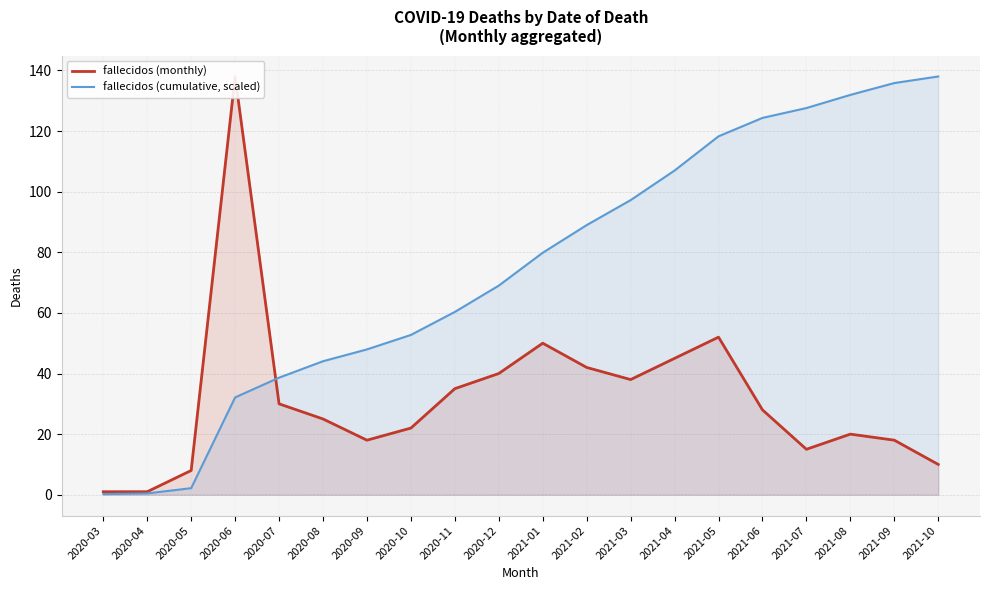

Where is the first local minimum for fallecidos (monthly)?

2020-09